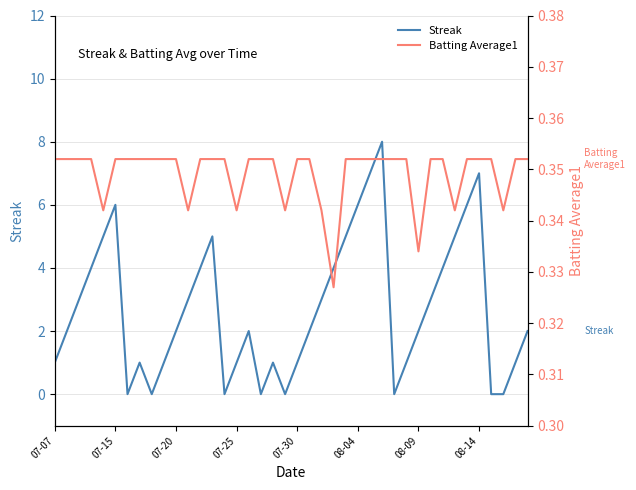

What is the value of the Streak point at the 10th from the left?

1.0